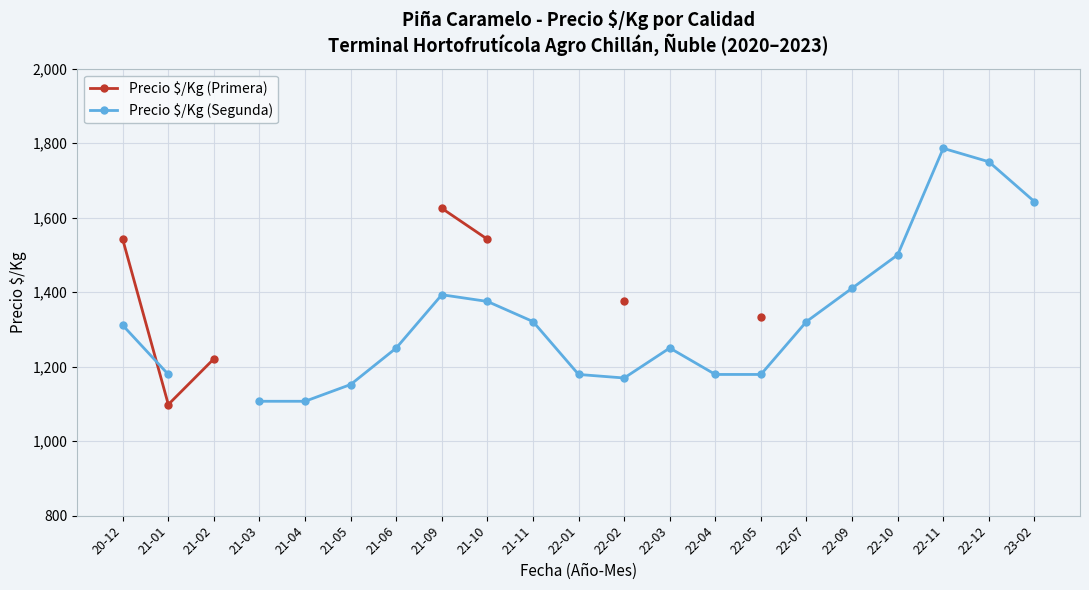

At which category does Precio $/Kg (Primera) reach its first local valley?

21-01